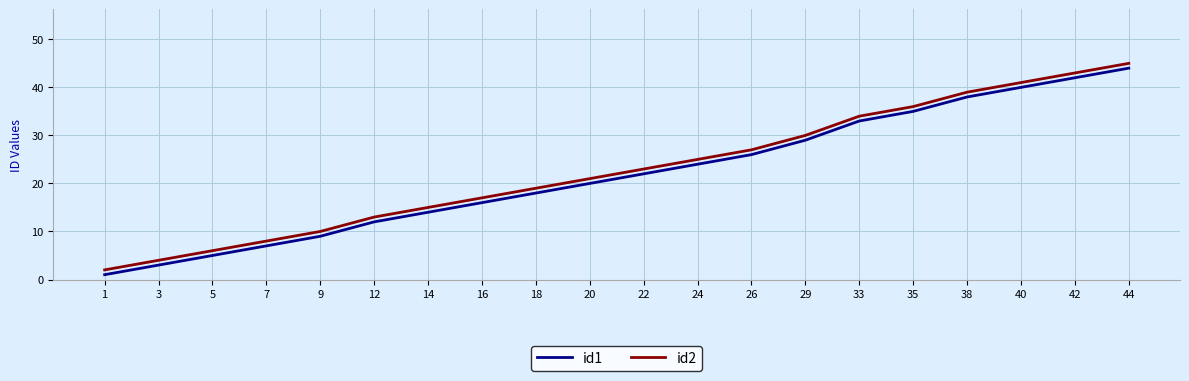

Is the value of id1 at 5 greater than the value of id2 at 12?

No